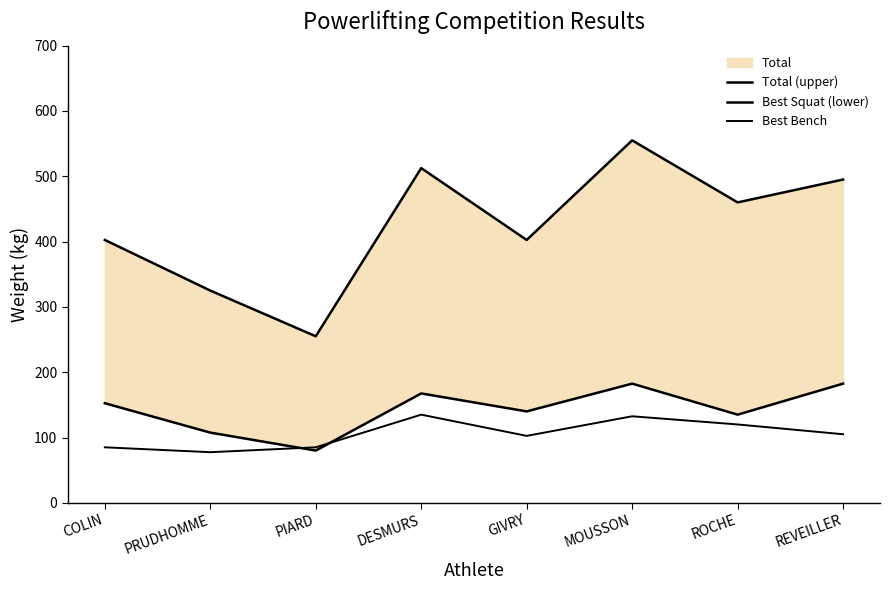

What is the difference between the highest and lowest values at MOUSSON?

422.5